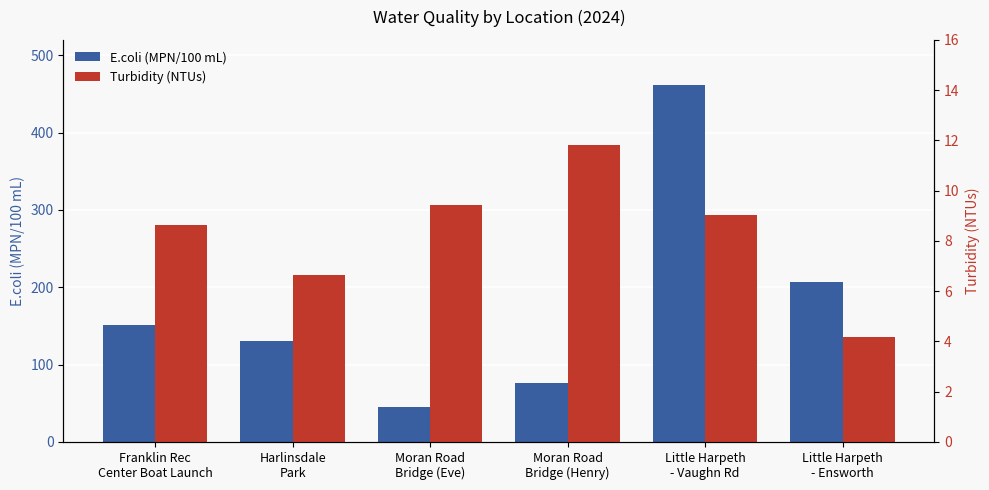

The E.coli (MPN/100 mL) series shows 44.8 at Moran Road
Bridge (Eve). True or false?

True